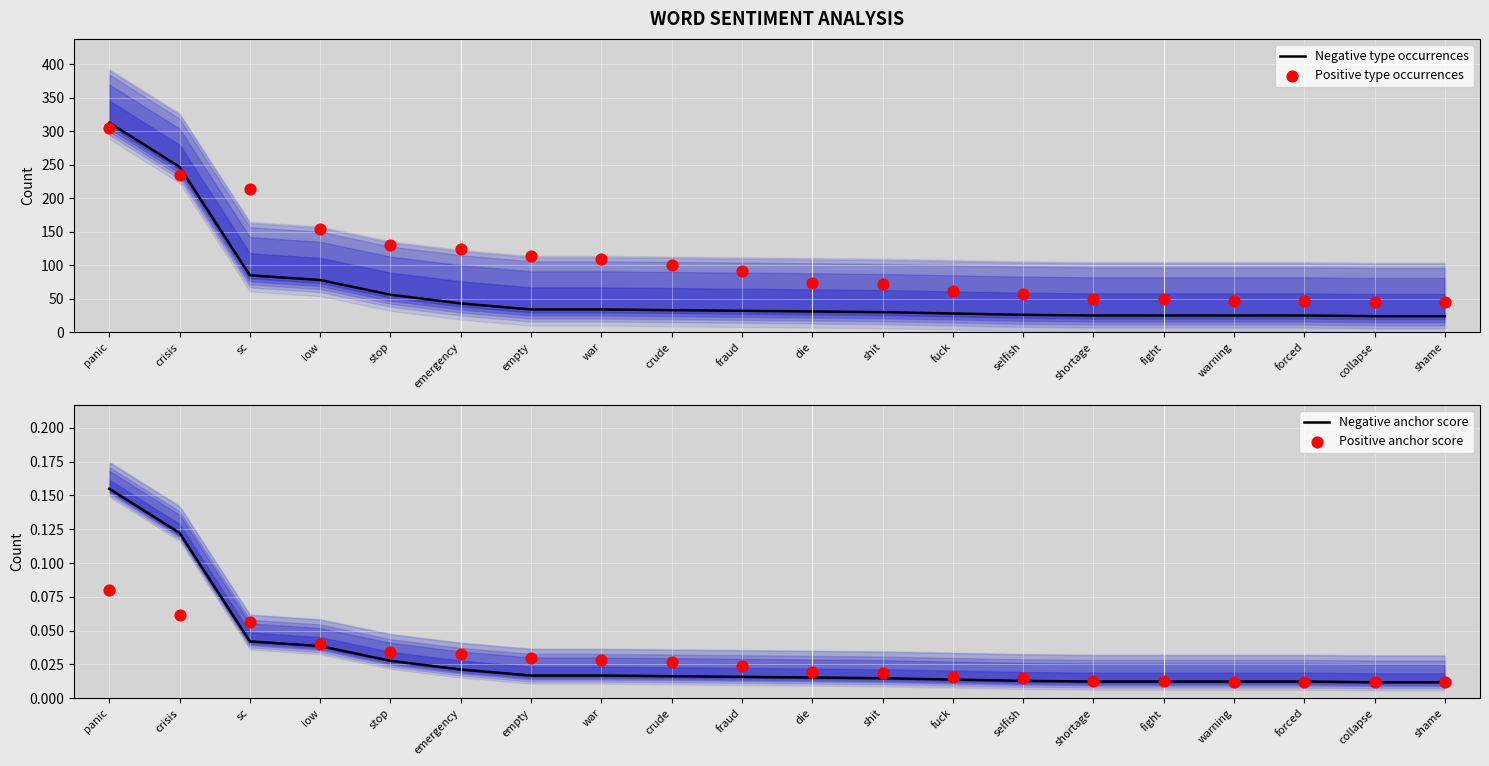

What are all the series names shown in the legend?

Negative type occurrences, Positive type occurrences, Negative anchor score, Positive anchor score